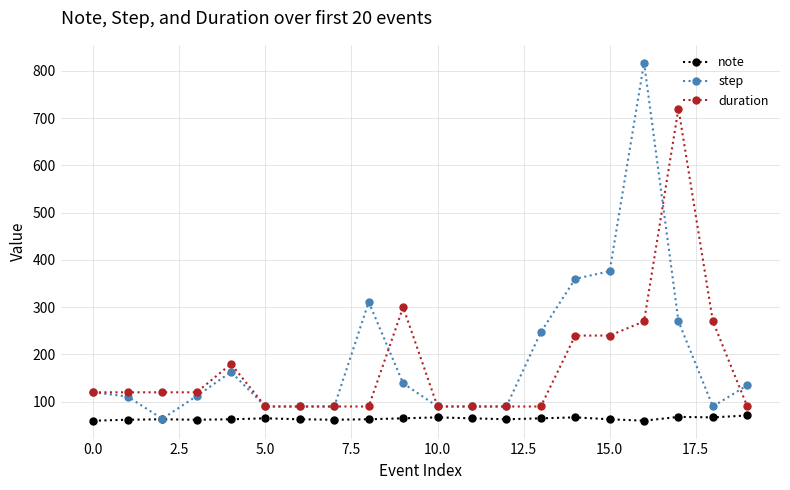

What is the value of the step point at the 17th from the left?

817